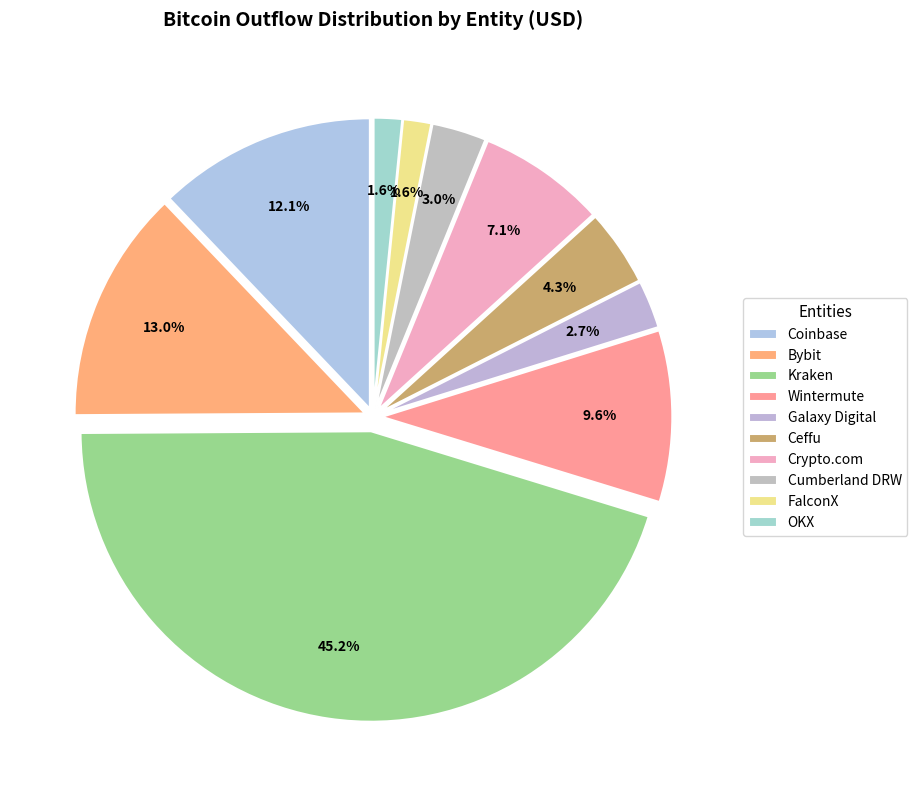

To the nearest percent, what is the combined percentage of Coinbase and OKX?

14%